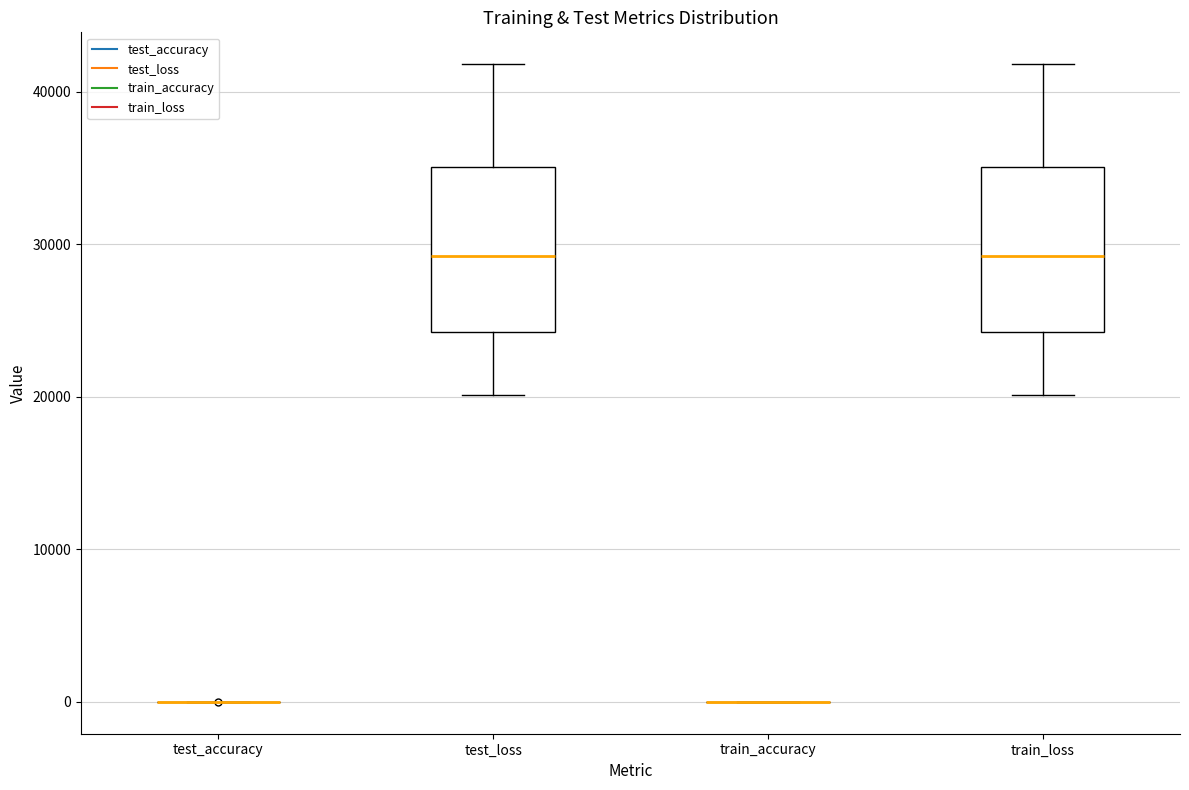

Where does the lower whisker of the box for test_loss end on the y-axis? The values are not printed on the chart, so give them approximately, as read against the axis.

20000